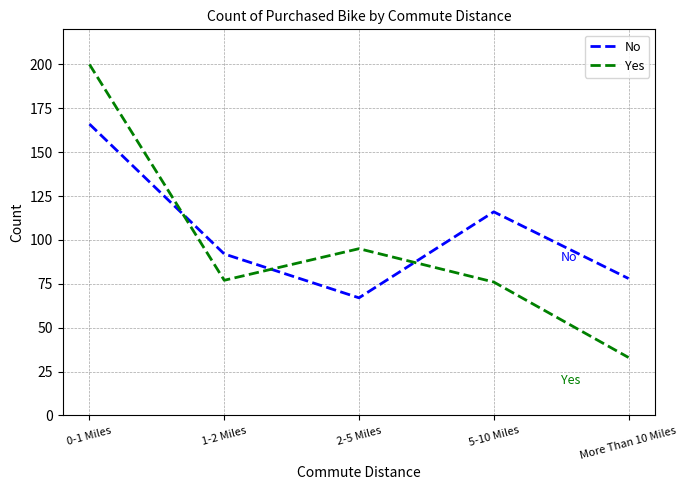

How many categories are shown in the chart?

5